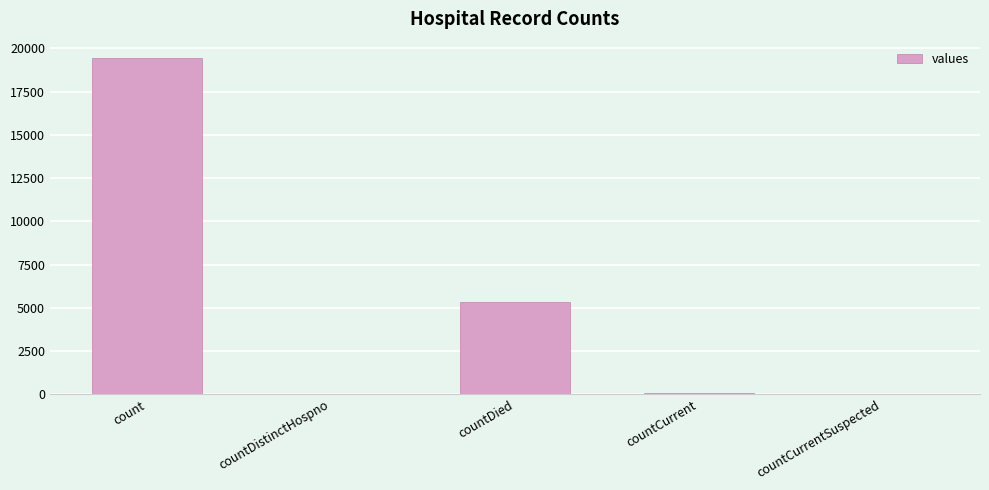

What is the difference between the values at countCurrentSuspected and count?

19420